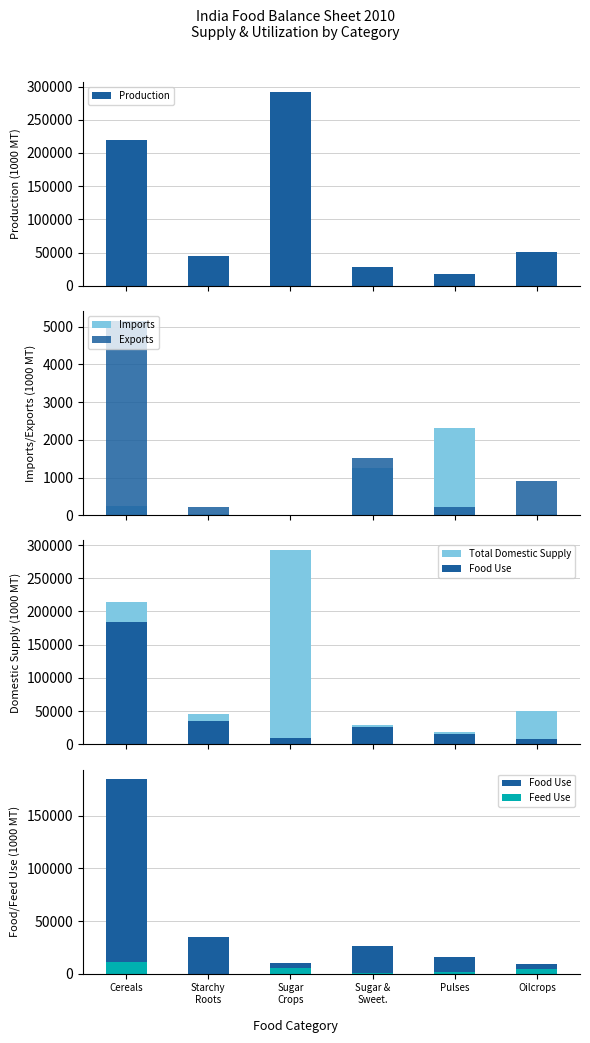

What is the difference between the maximum and second lowest values in the Food Use series?

174314